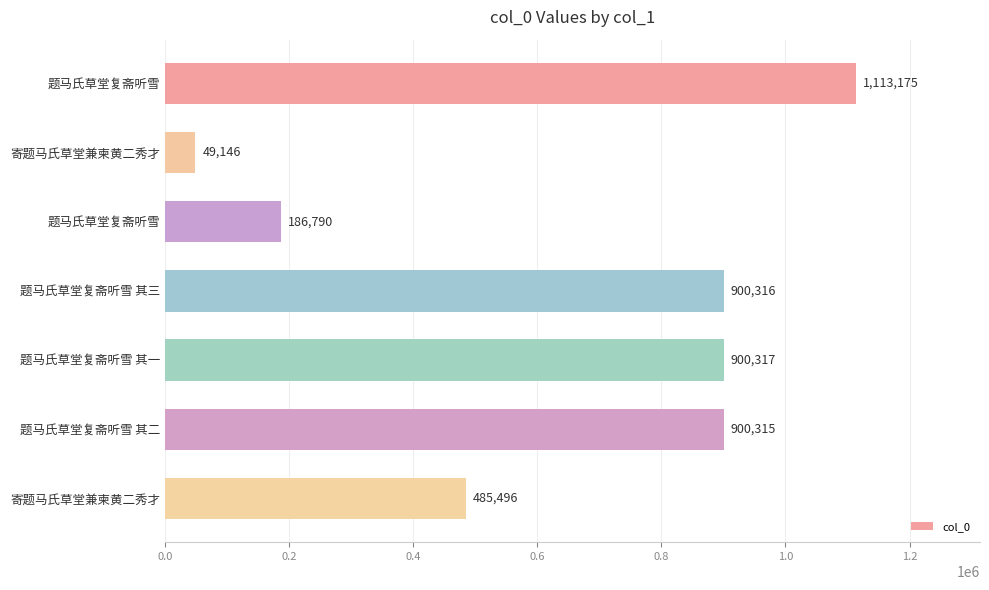

How many bars are there in total?

7